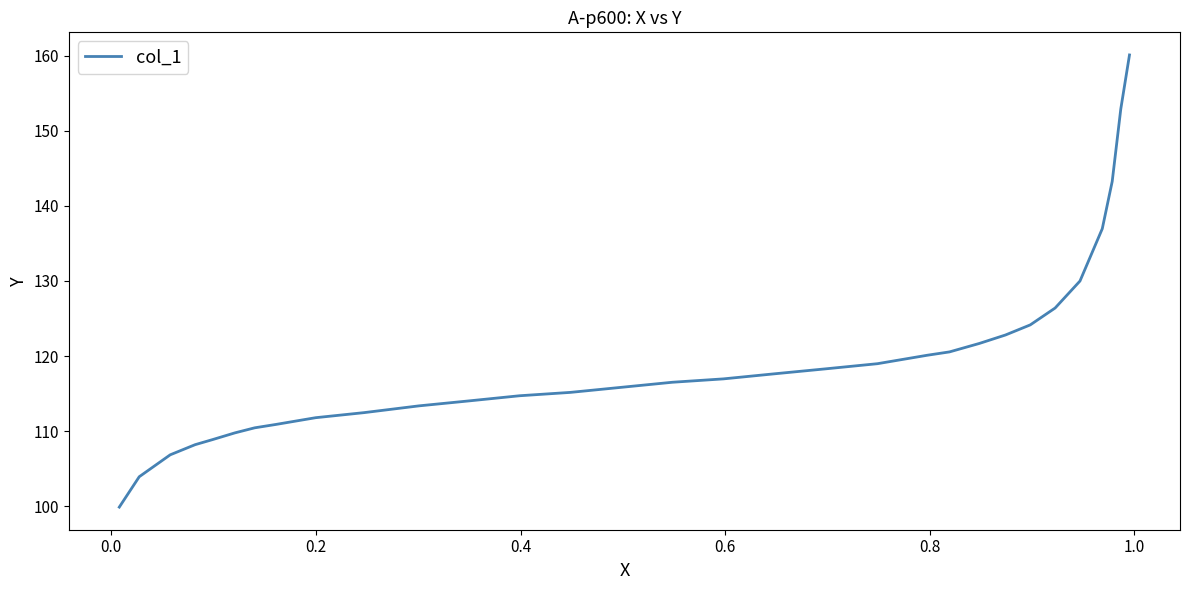

What is the greatest value displayed?

160.1